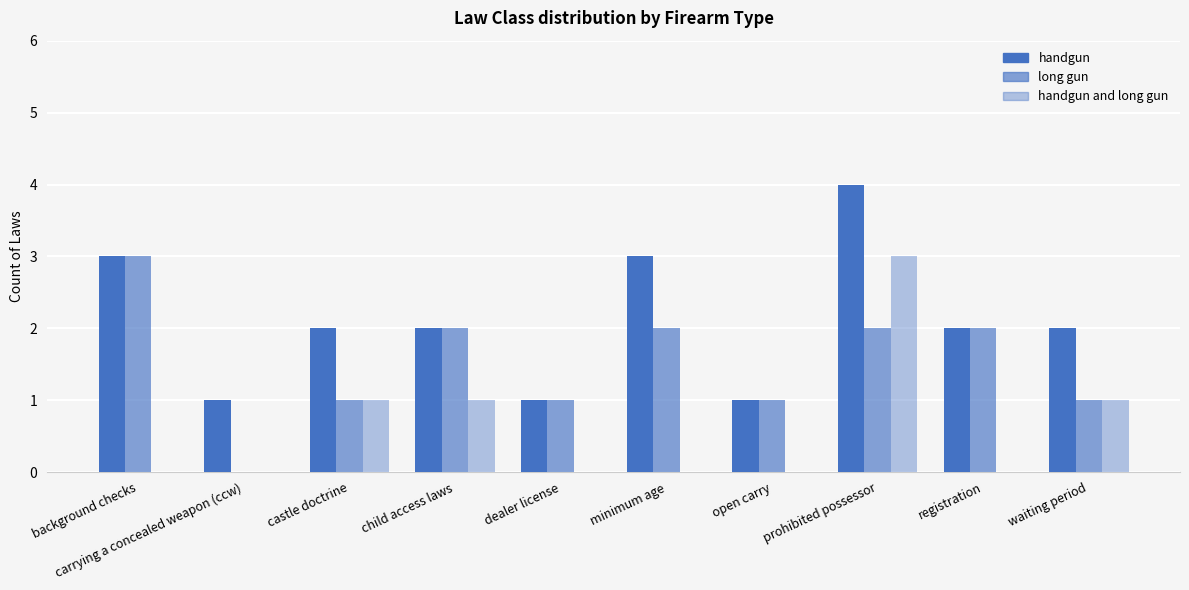

Between background checks and open carry, which is larger?

background checks